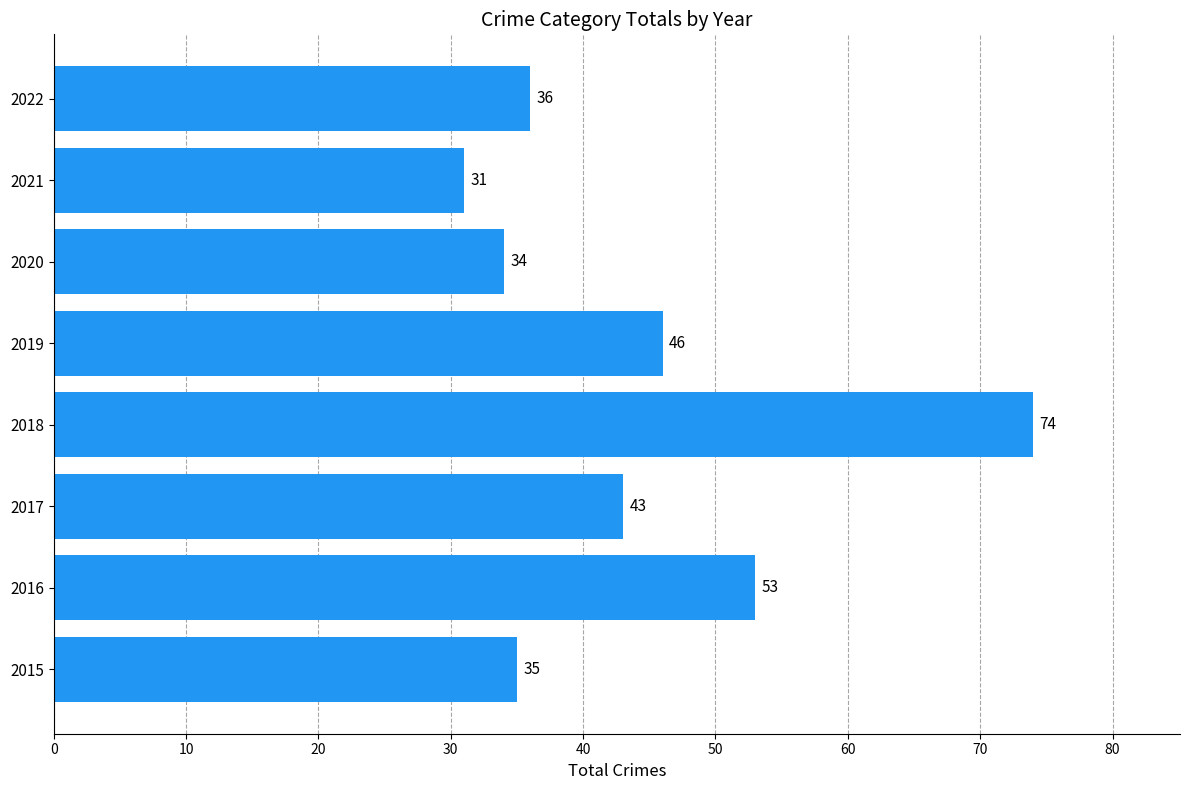

Count the number of data series in this chart.

1